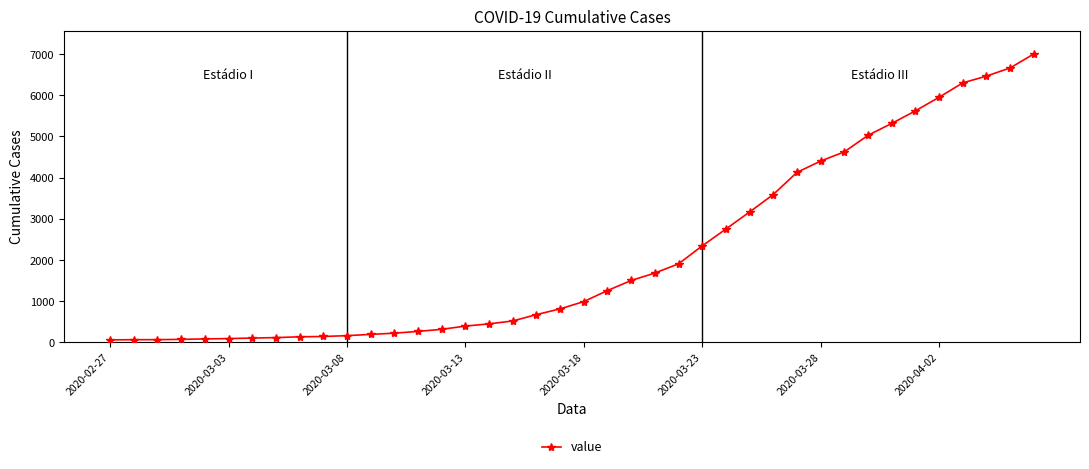

What is the difference between the maximum and minimum values?

6939